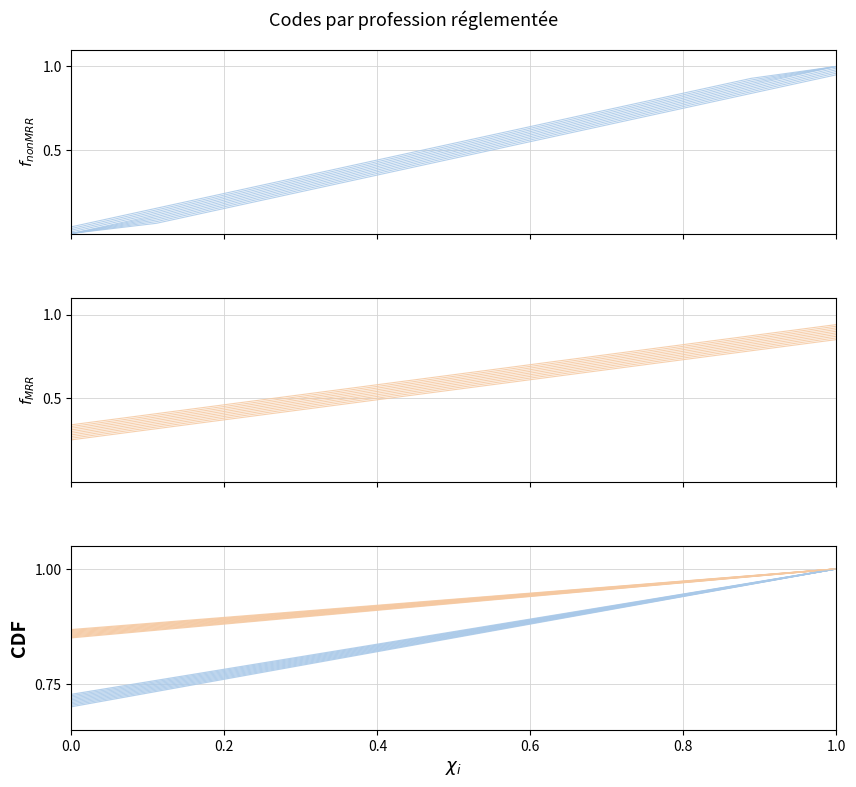

How many lines are shown in the chart?

4